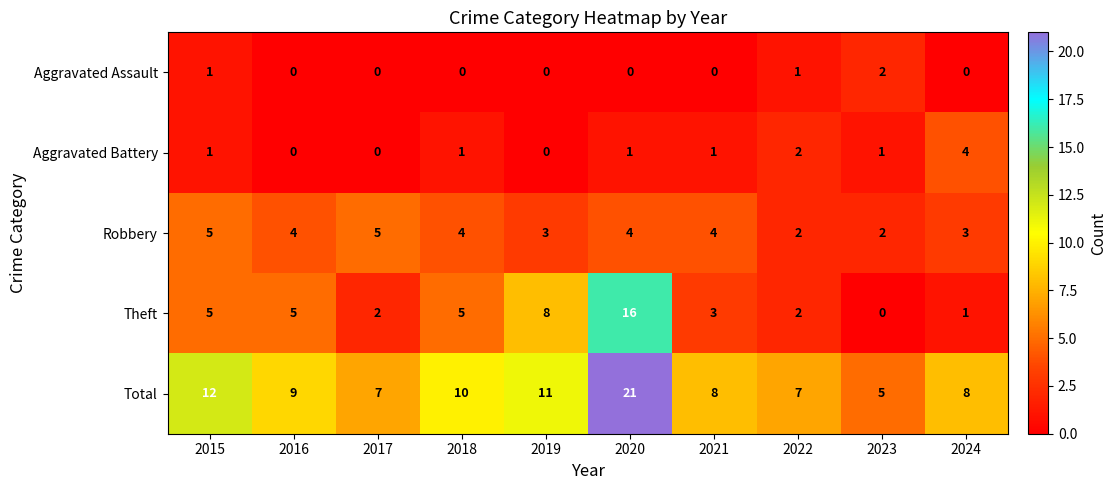

What is the maximum value shown in the chart?

21